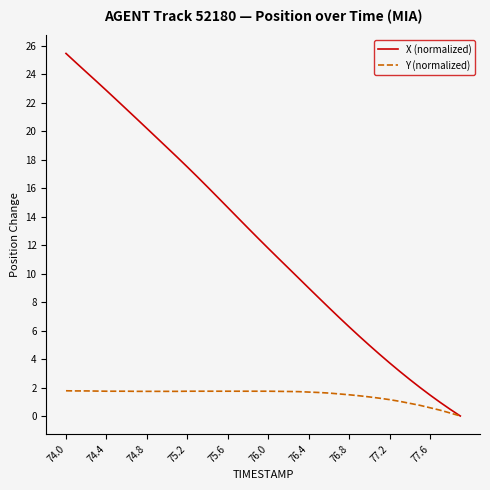

List the series in order of their overall mean, highest first.

X (normalized), Y (normalized)